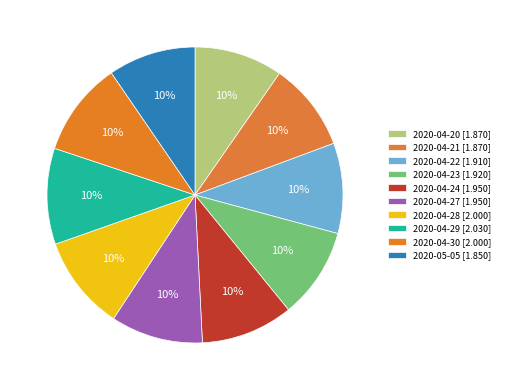

To the nearest percent, what is the average slice percentage?

10%